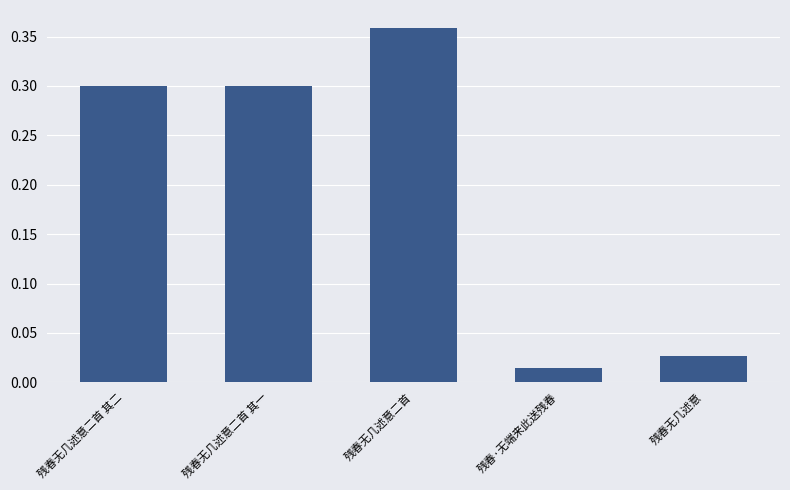

What is the sum of all values?

1.0